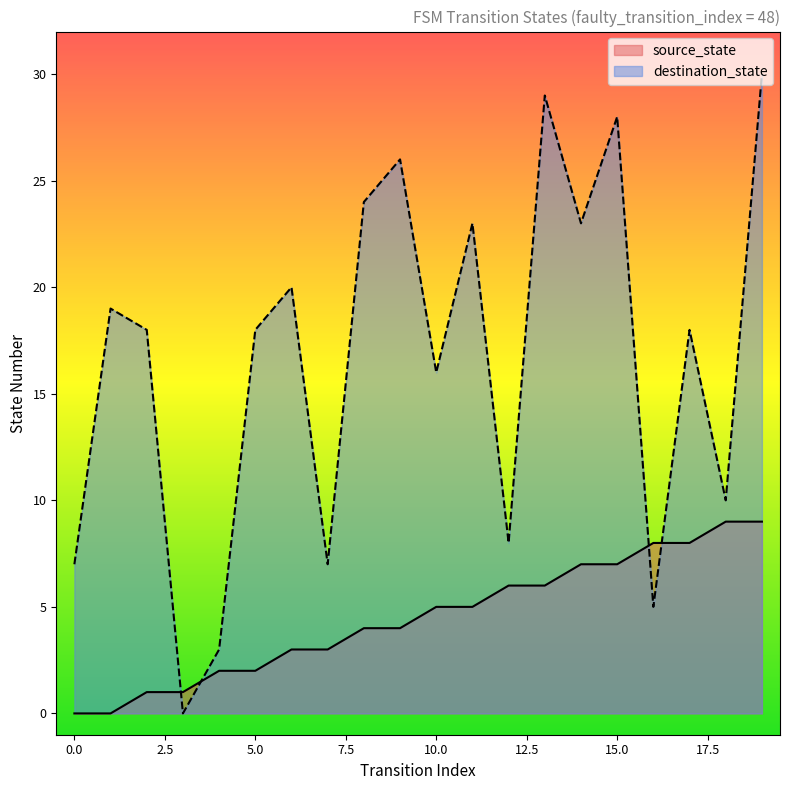

How many interior local valleys does the destination_state series have?

7